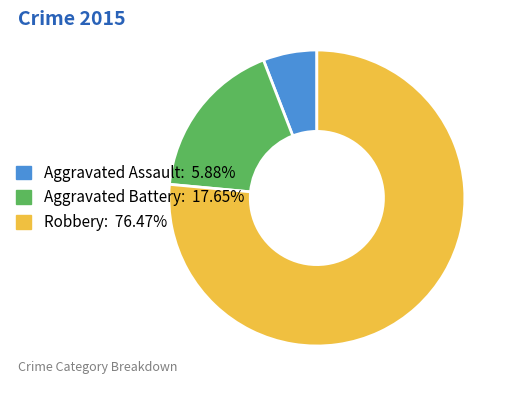

True or false: Robbery accounts for 76% of the total.

True